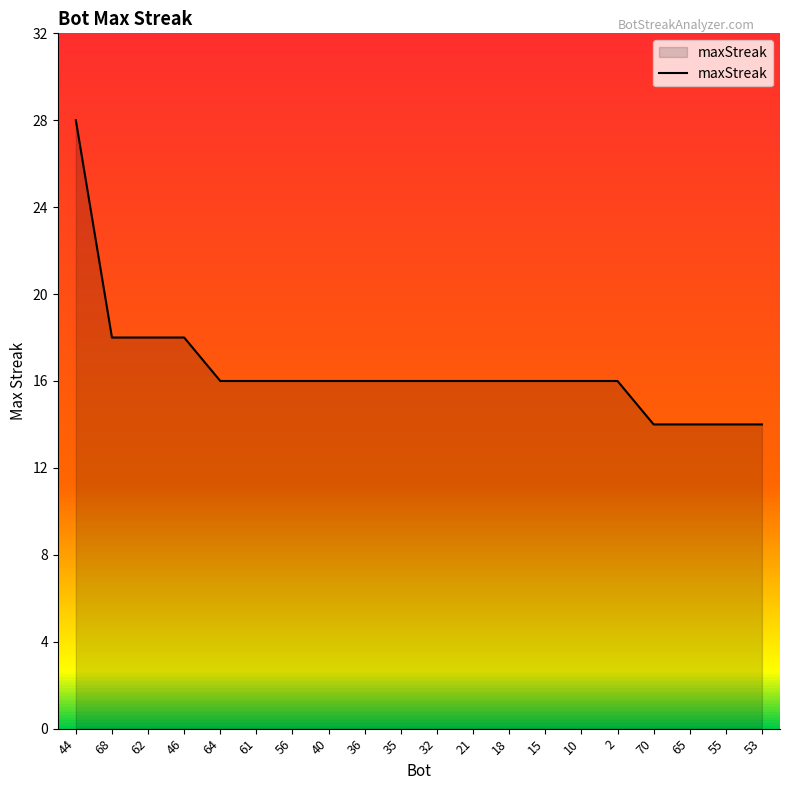

What is the sum of all values?

330